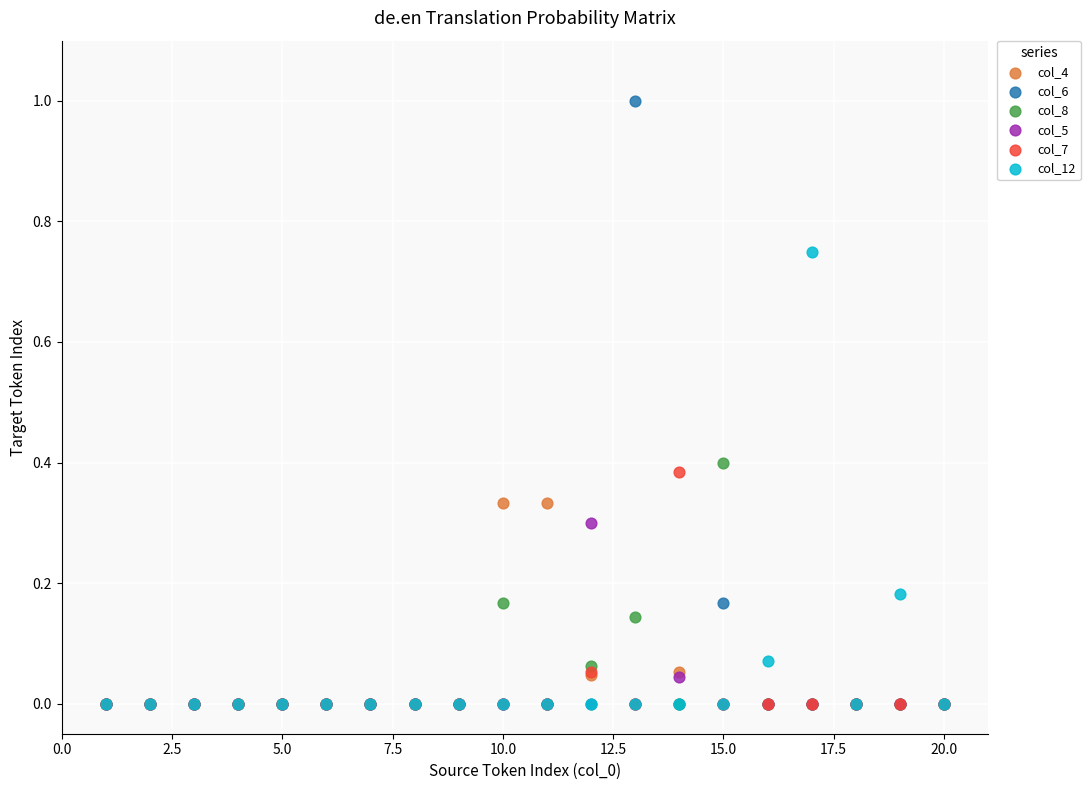

Which series contains the highest Y value?

col_6